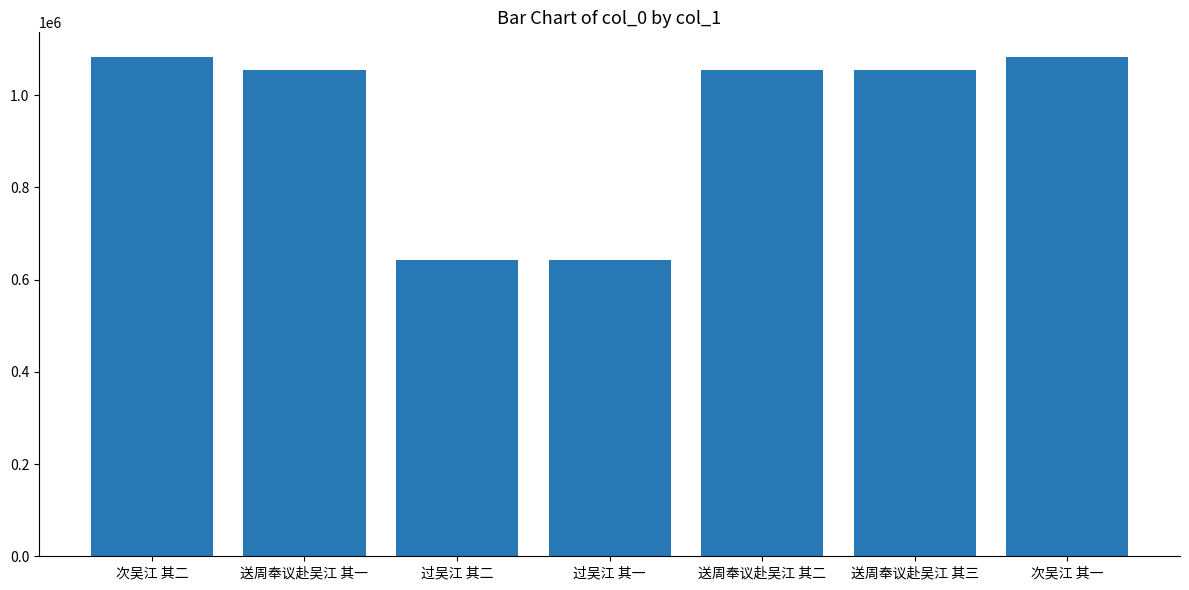

True or false: the data shows 1081898 at 次吴江 其二.

True